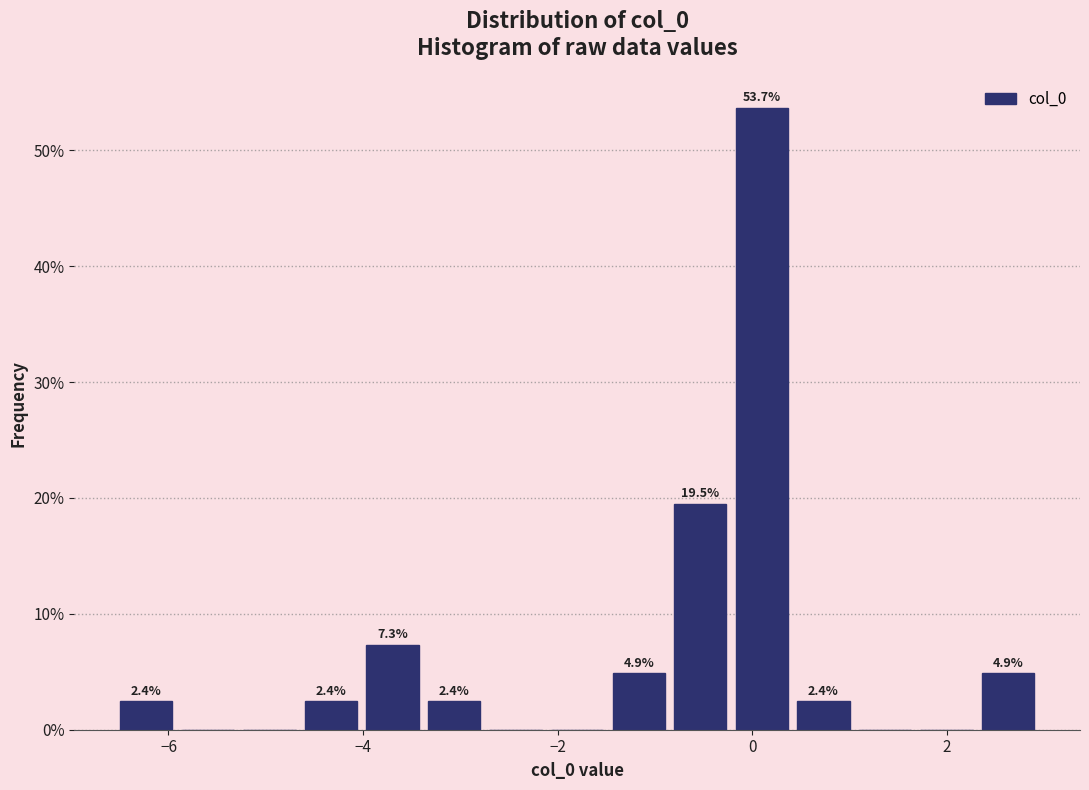

Around what value on the x-axis is the tallest bar? Give the approximate position of its centre, as read against the axis.

0.0